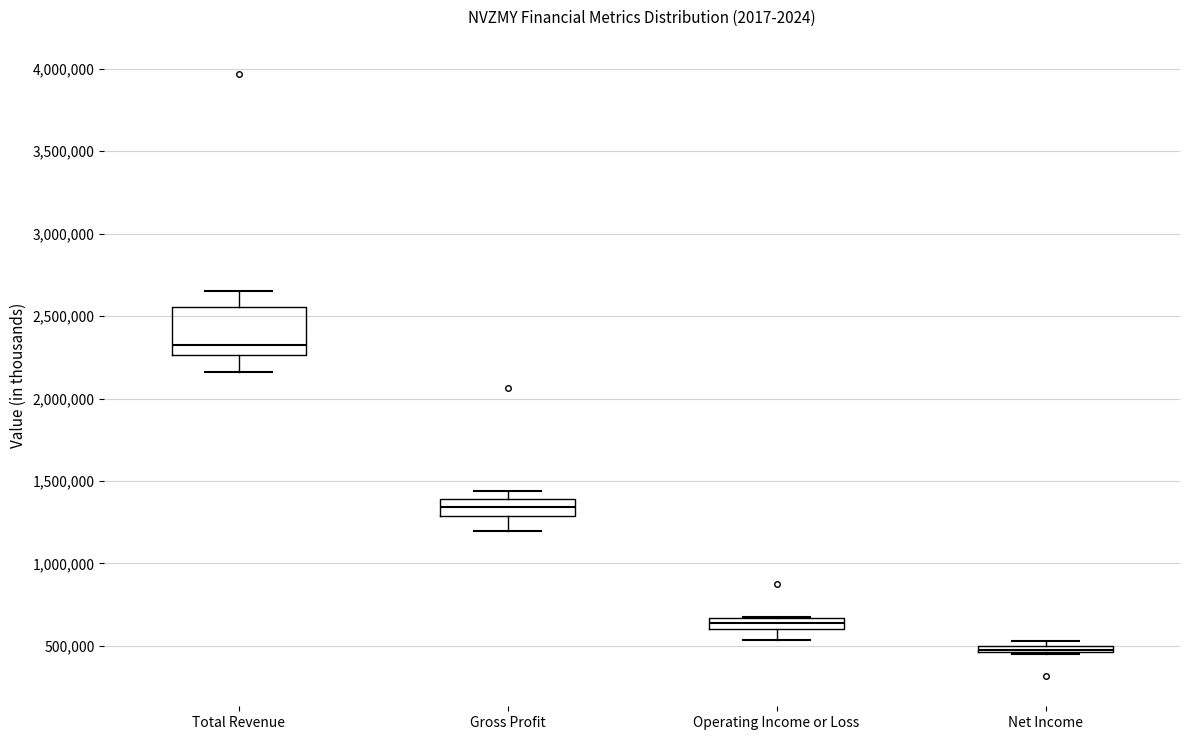

Which box's median line is the highest?

Total Revenue